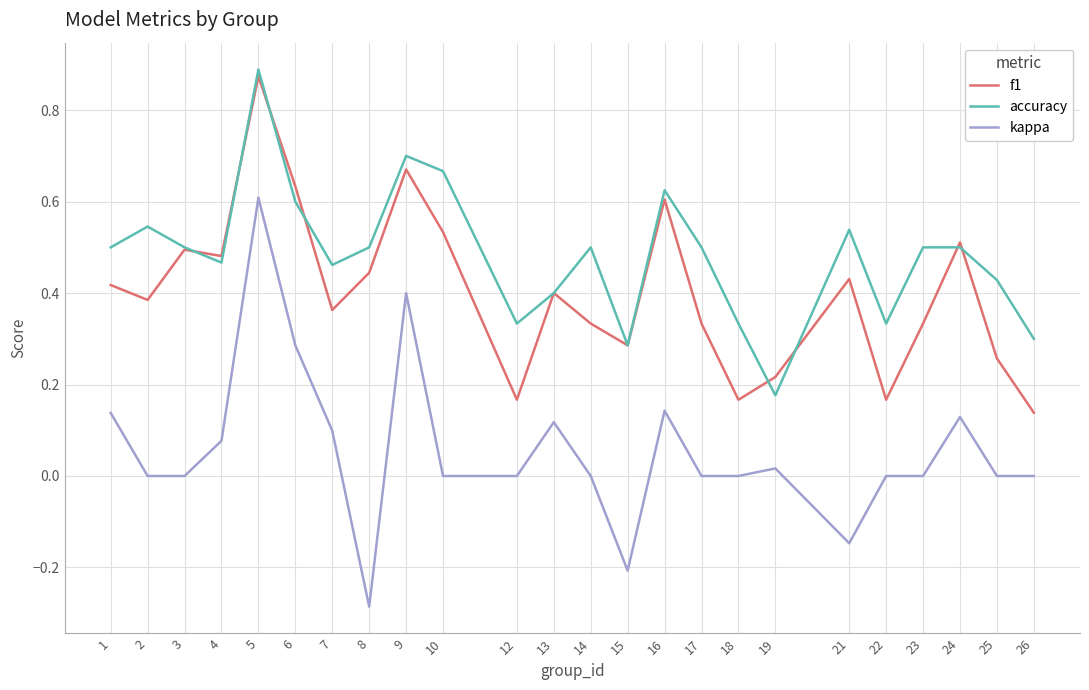

The f1 series shows 0.3 at 16. True or false?

False